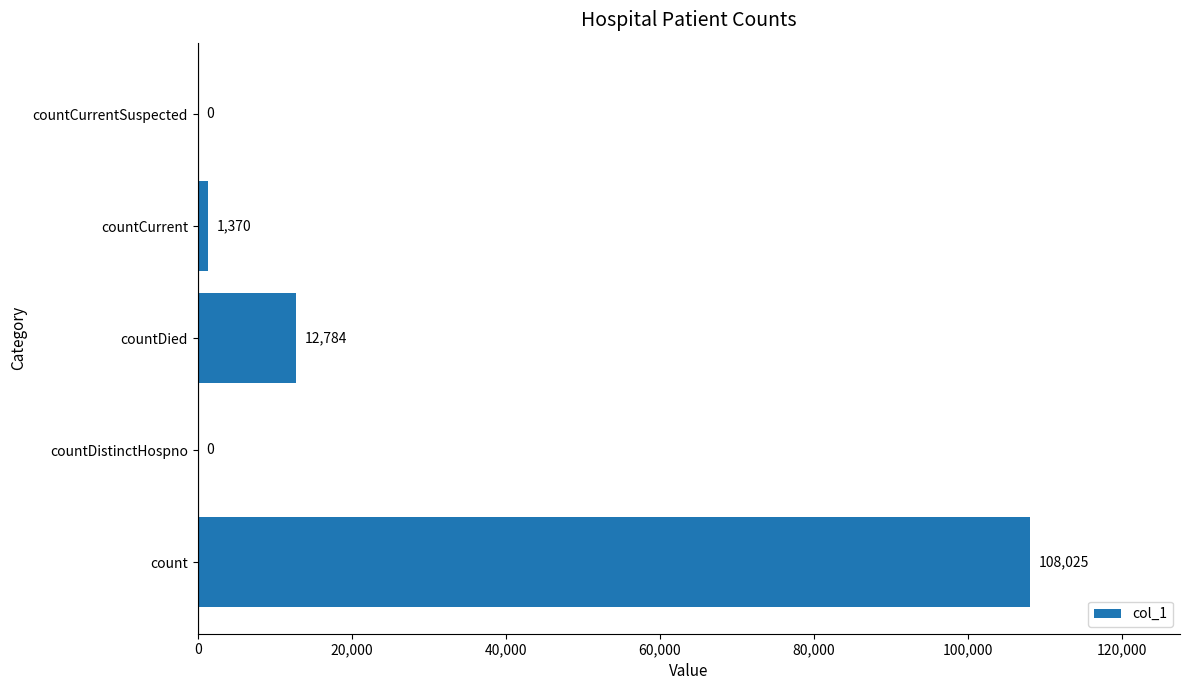

What is the sum of all values?

122179